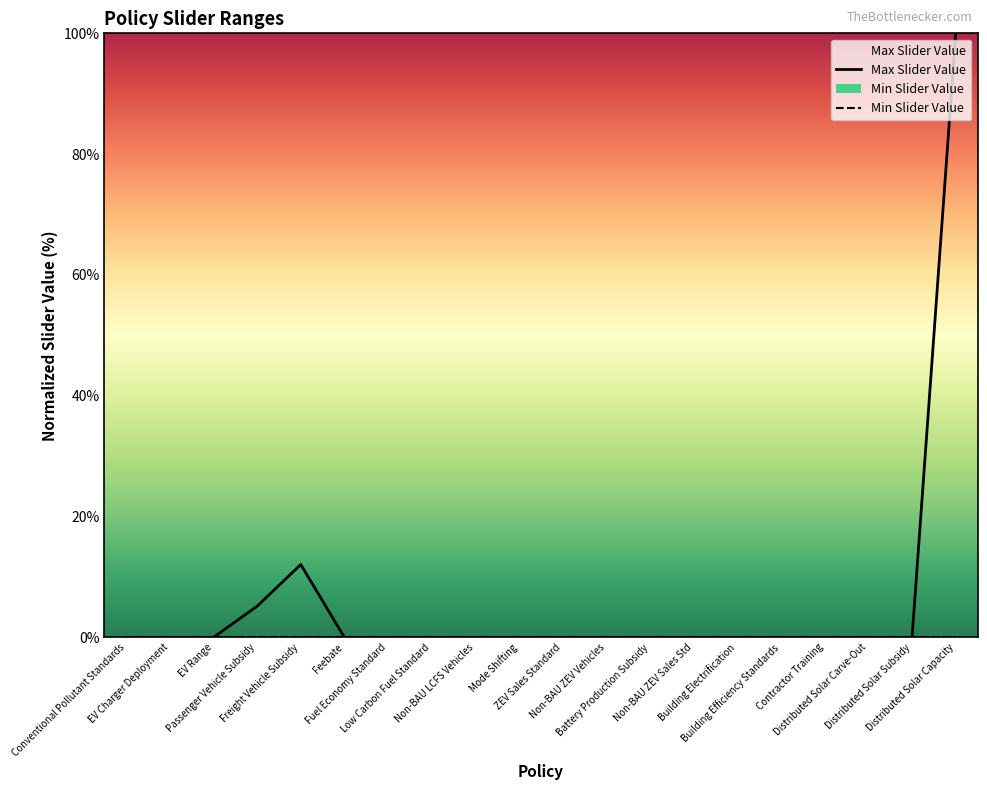

What position from the left is Non-BAU ZEV Vehicles?

12